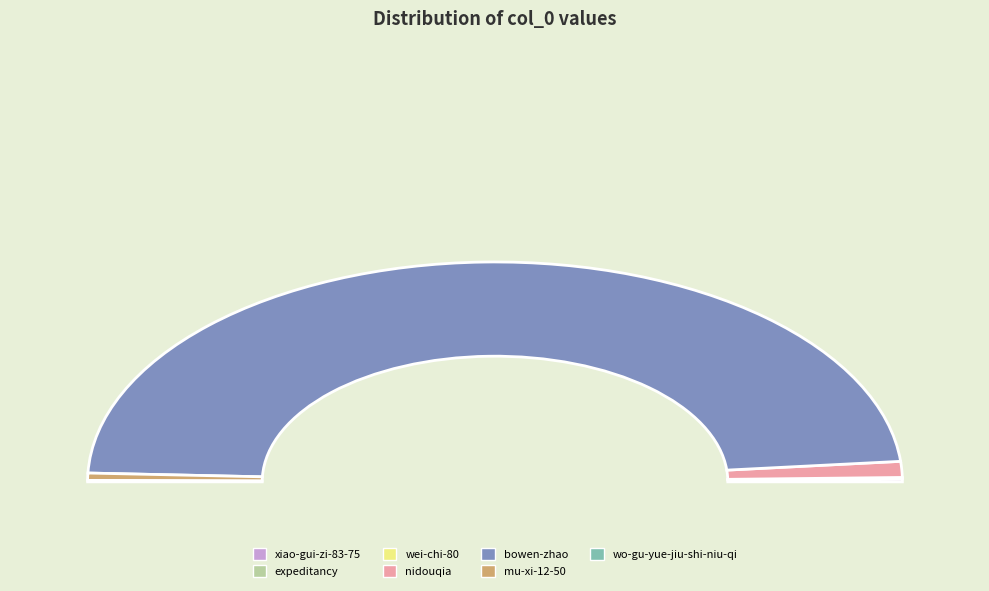

Count the number of slices in the pie.

7